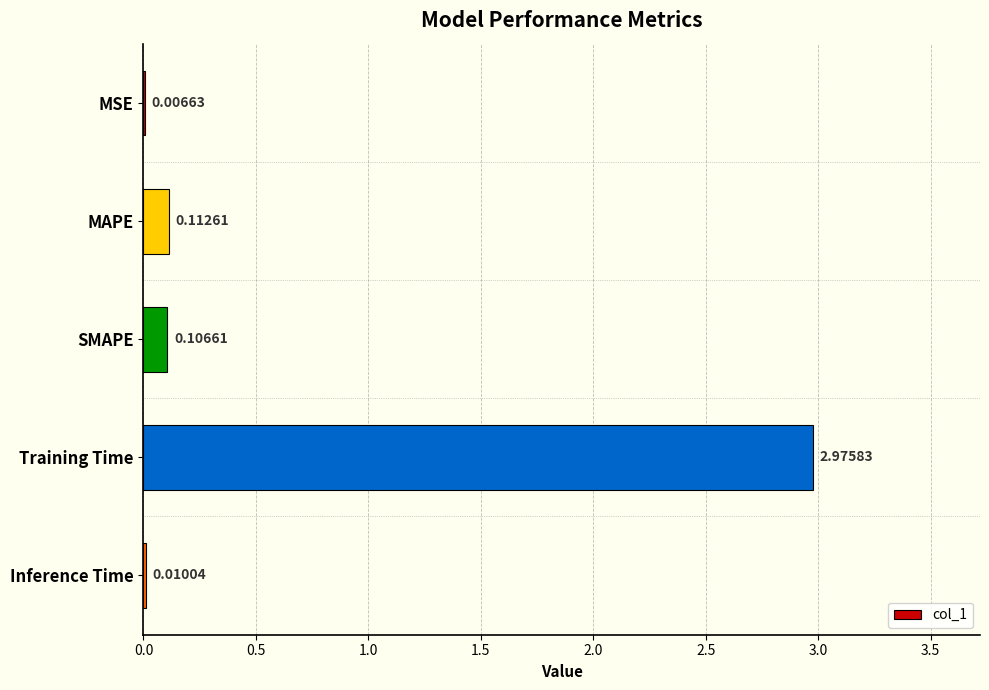

Does the chart contain stacked bars?

No